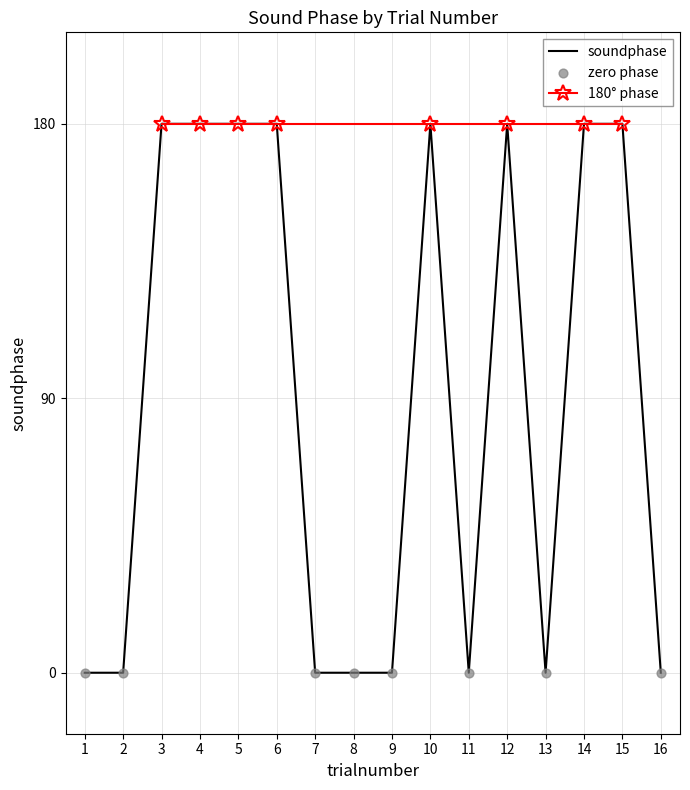

The value of soundphase at 15 is 118. True or false?

False